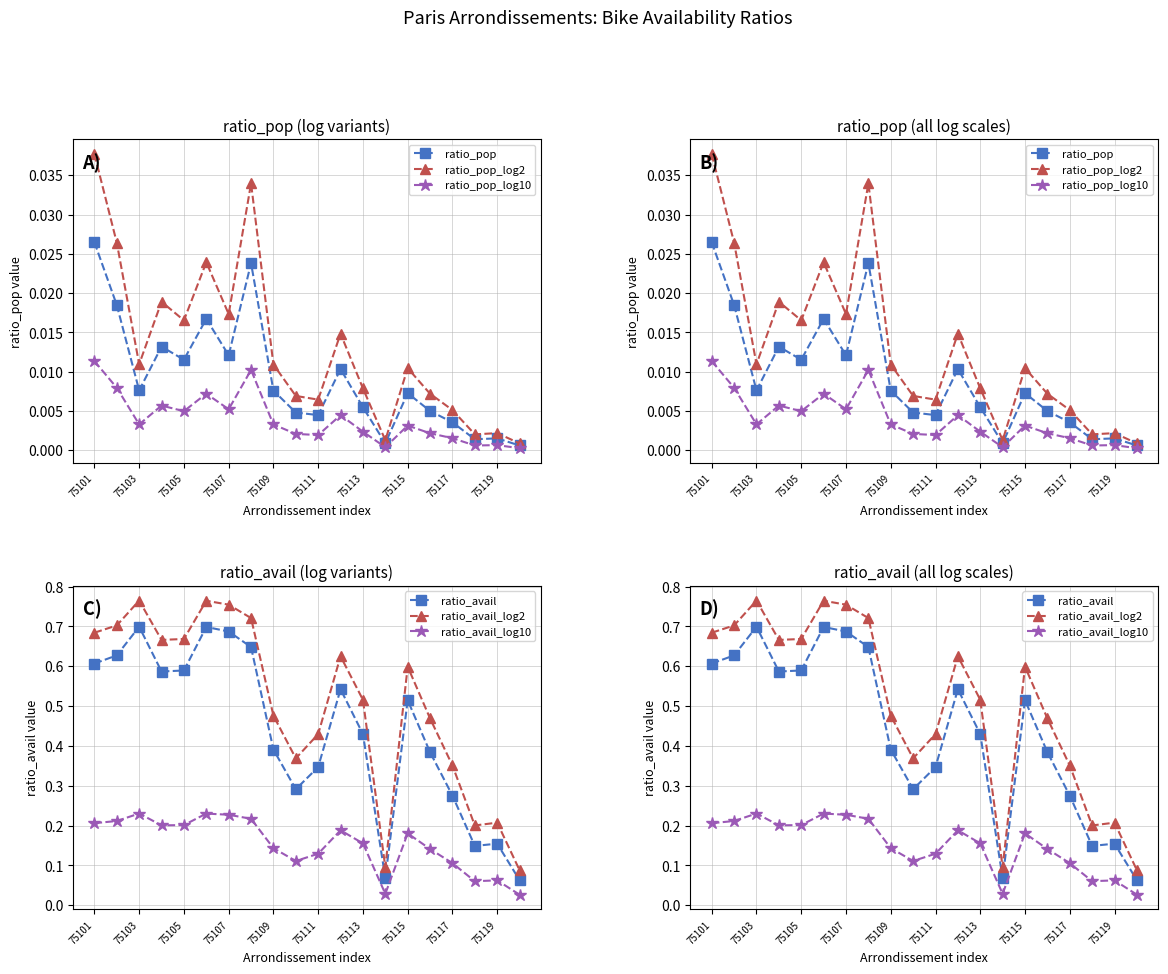

True or false: ratio_avail_log2 and ratio_avail intersect in this chart.

False